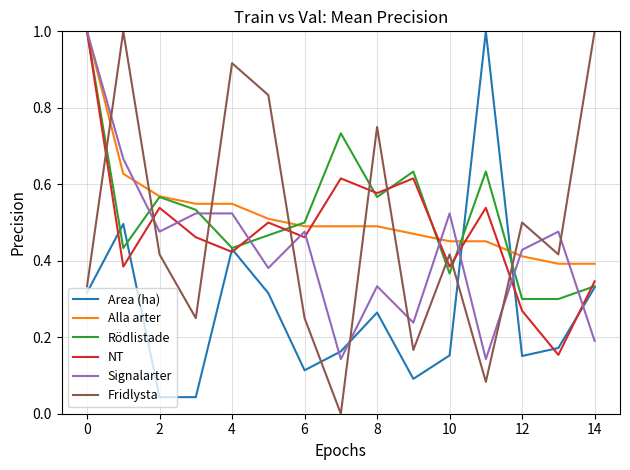

After their last crossing, which series has the higher values: Area (ha) or Alla arter?

Alla arter